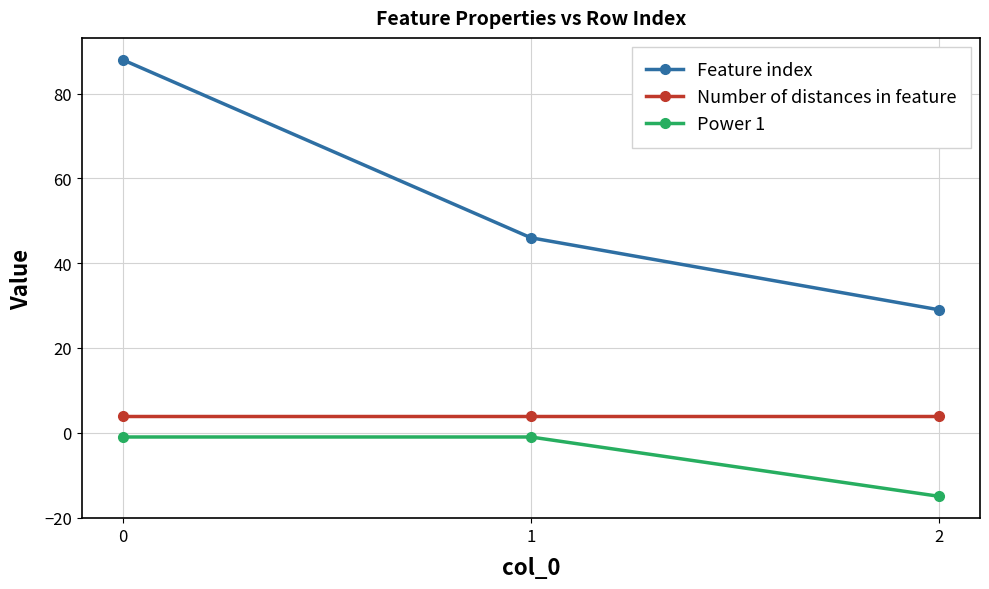

True or false: Number of distances in feature has a value of 4 at 0.

True